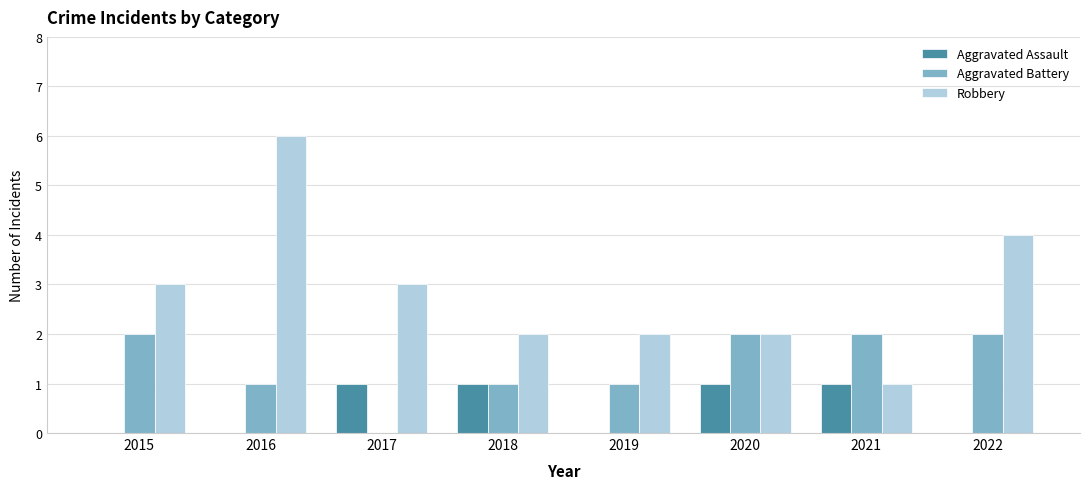

The Robbery series shows 1 at 2019. True or false?

False